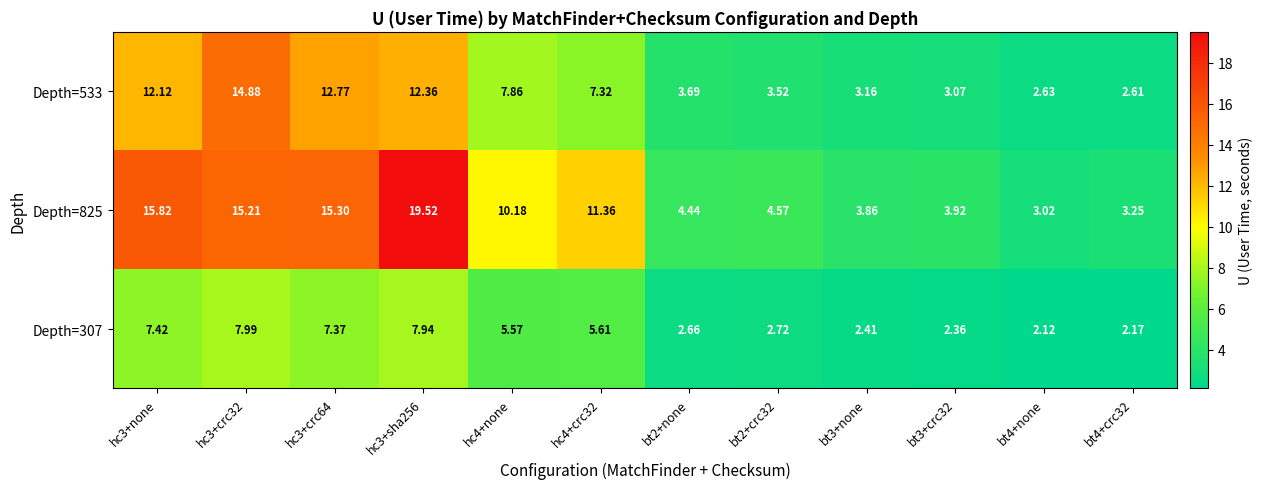

Is the value of Depth=307 at bt4+none greater than the value of Depth=533 at bt4+crc32?

No